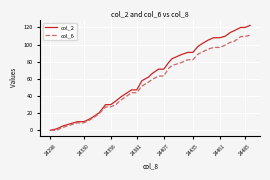

Which series has the largest total across all categories?

col_2